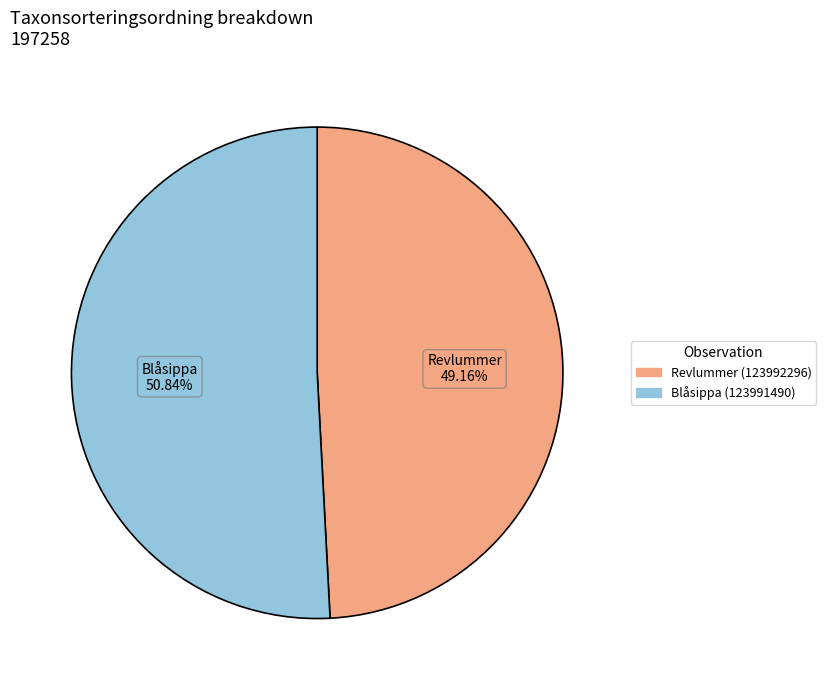

Which slice represents more than half of the pie?

Blåsippa (123991490)